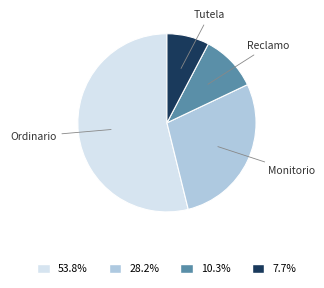

The Monitorio slice represents 14% of the pie. True or false?

False